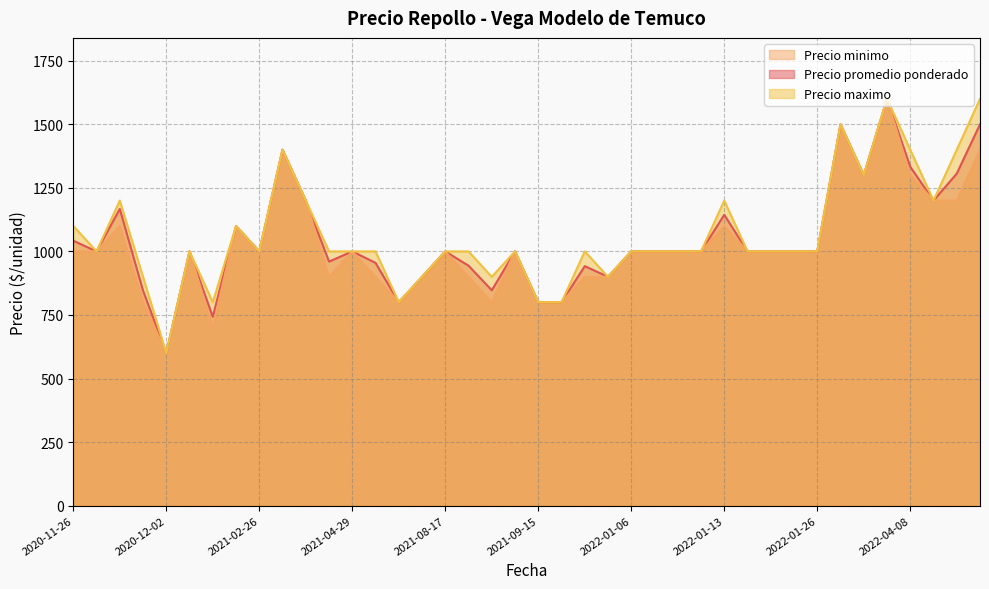

How many lines are shown in the chart?

3